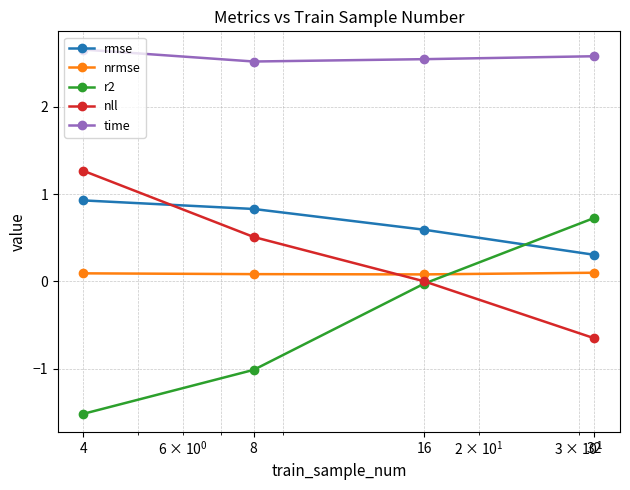

List the series in order of their peak value, lowest first.

nrmse, r2, rmse, nll, time